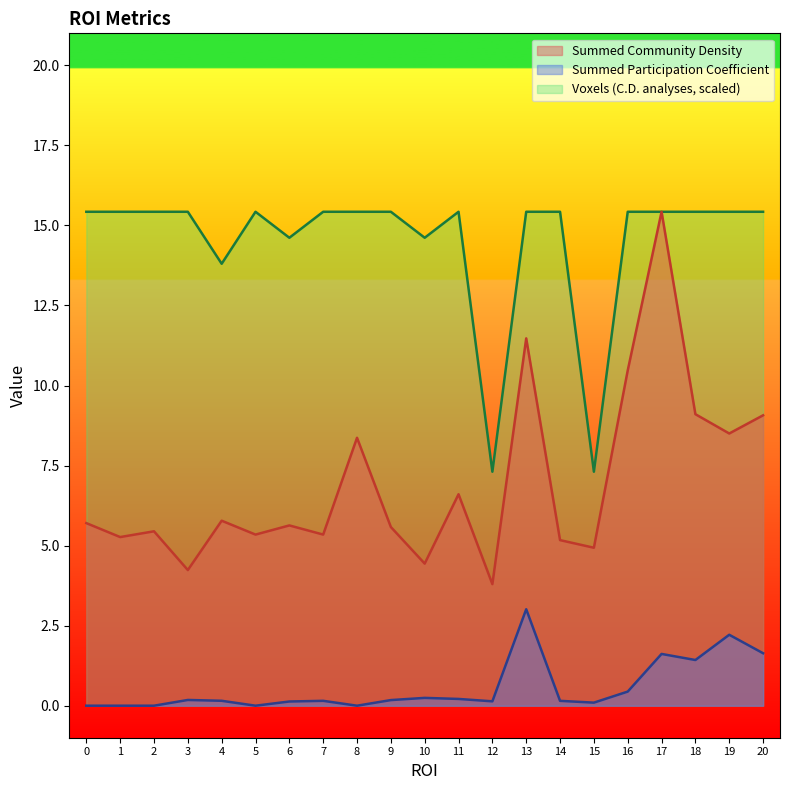

Reading left to right, what are all the values shown in this chart?

Summed Community Density: 5.7	5.3	5.4	4.2	5.8	5.3	5.6	5.3	8.4	5.6	4.4	6.6	3.8	11.5	5.2	4.9	10.5	15.4	9.1	8.5	9.1
Summed Participation Coefficient: 0.0	0.0	0.0	0.2	0.2	0.0	0.1	0.2	0.0	0.2	0.2	0.2	0.1	3.0	0.2	0.1	0.4	1.6	1.4	2.2	1.6
Voxels defined in C.D. analyses: 15.4	15.4	15.4	15.4	13.8	15.4	14.6	15.4	15.4	15.4	14.6	15.4	7.3	15.4	15.4	7.3	15.4	15.4	15.4	15.4	15.4